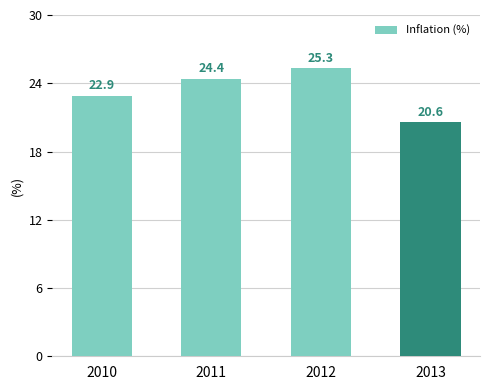

What is the change in value from 2011 to 2012?

+0.9